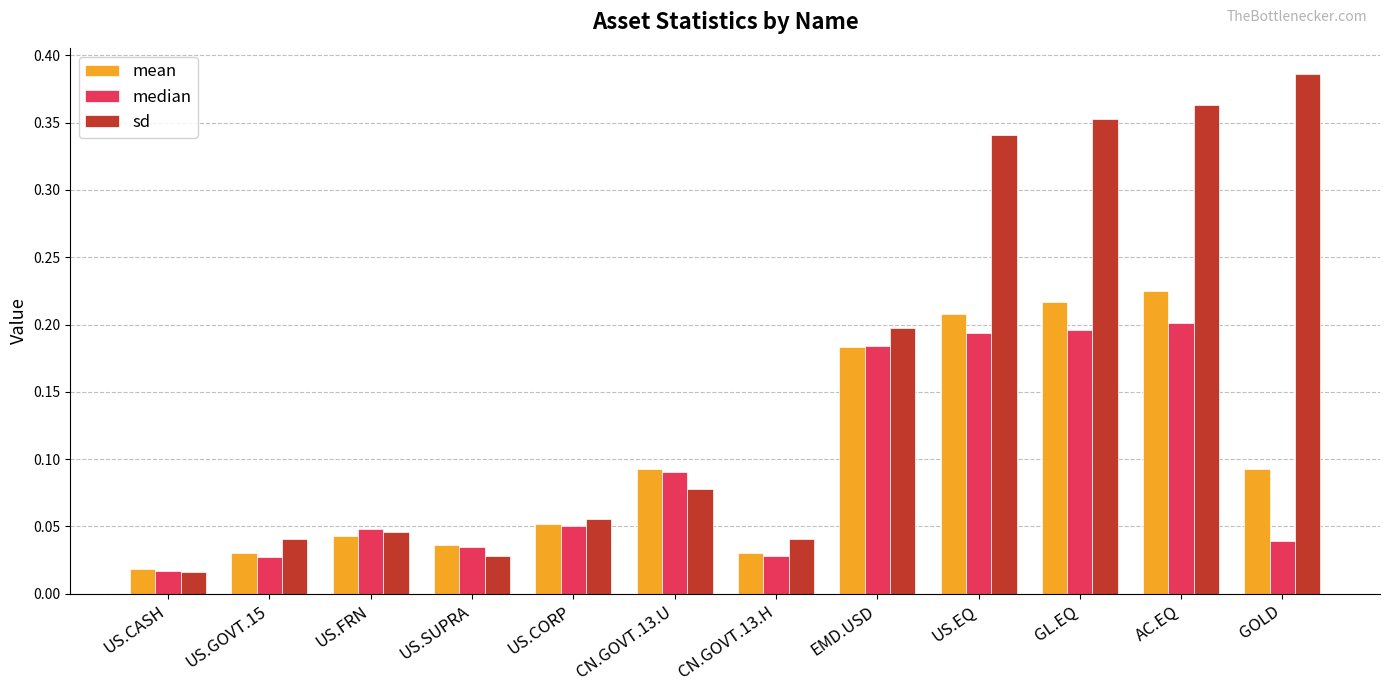

What position from the right is AC.EQ?

2